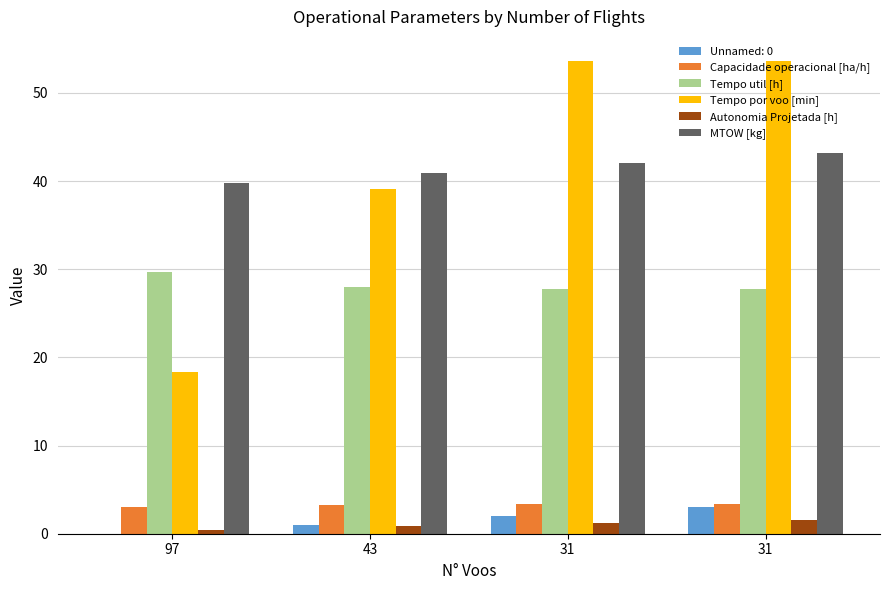

How many categories are shown in the chart?

4